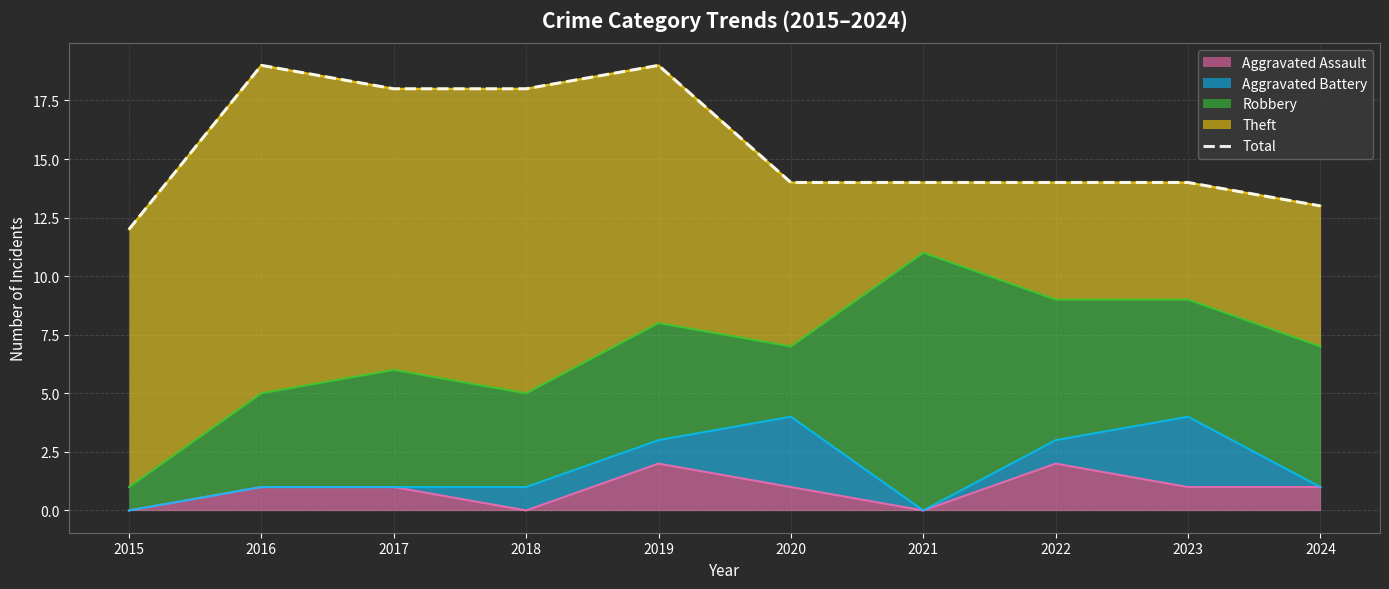

Rank the categories by value from highest to lowest.

2016, 2019, 2017, 2018, 2020, 2021, 2022, 2023, 2024, 2015